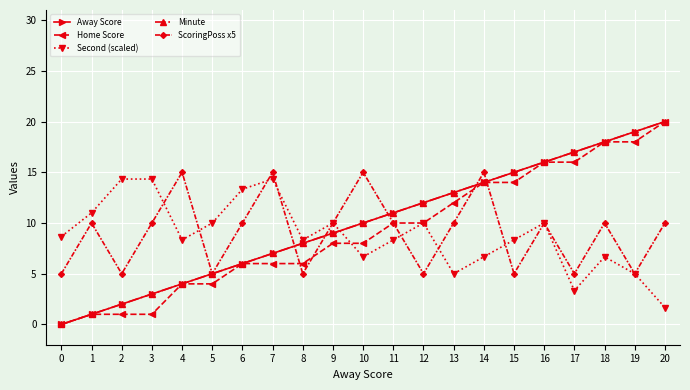

Is this an area chart (filled region under the line)?

No